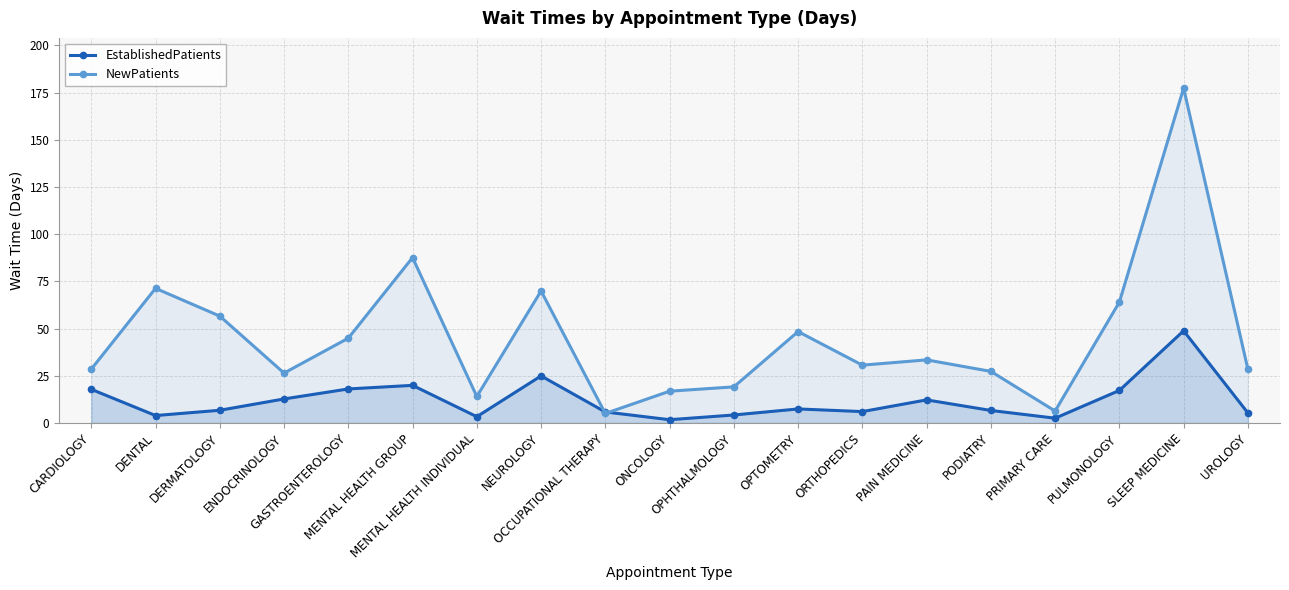

How many times do EstablishedPatients and NewPatients cross each other?

2